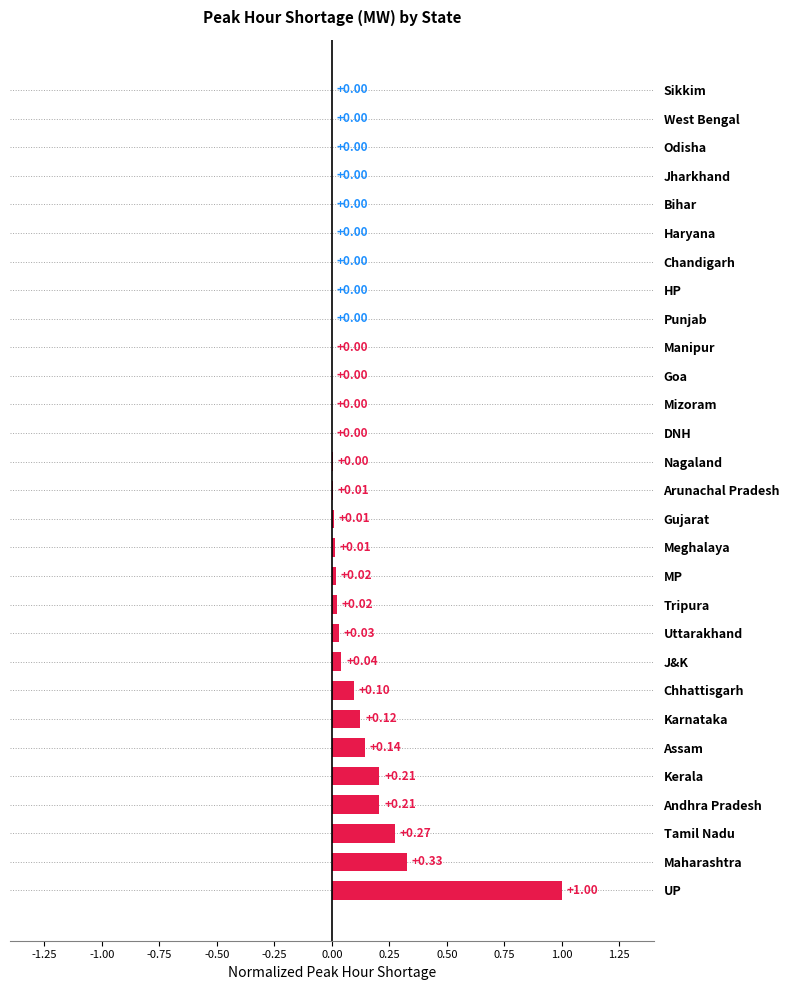

Which has a higher value, J&K or Gujarat?

J&K